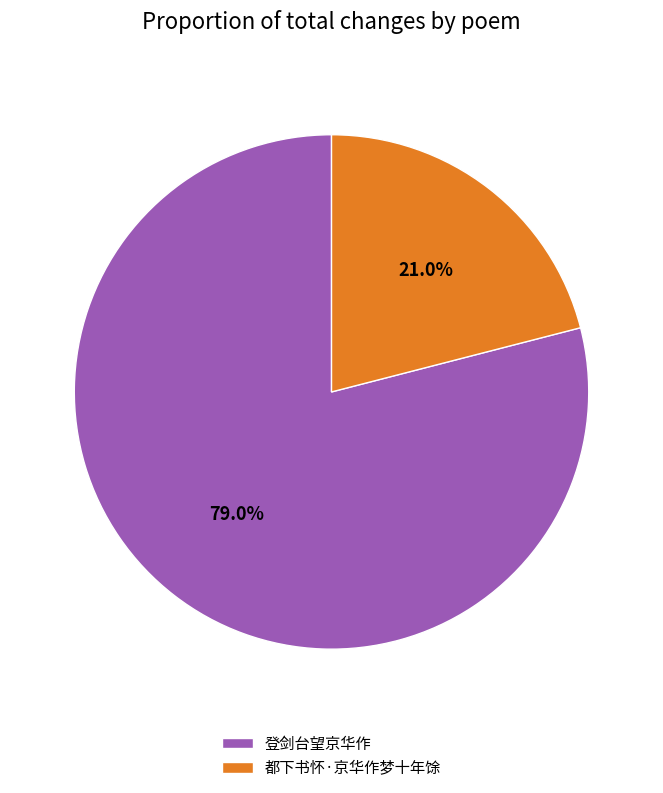

Approximately how many times larger is the value at 都下书怀·京华作梦十年馀 compared to 登剑台望京华作?

0.3